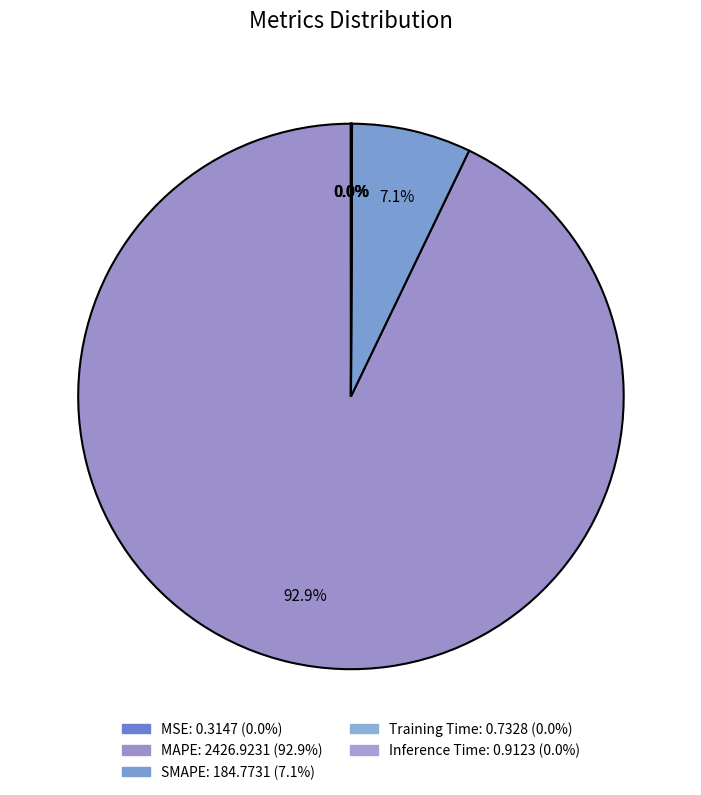

Is there a majority slice in this chart?

Yes